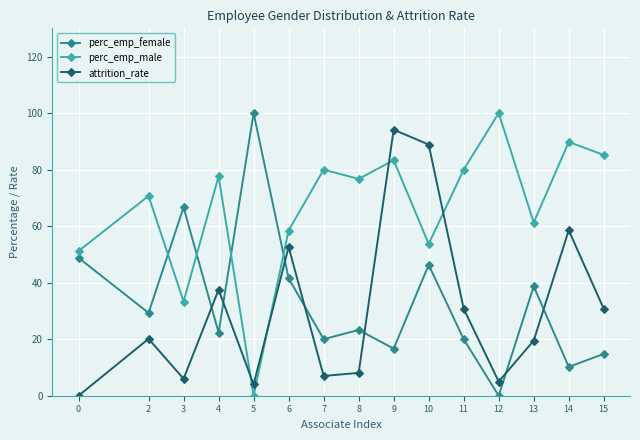

What is the value of the perc_emp_female point at the 2nd from the left?

29.3